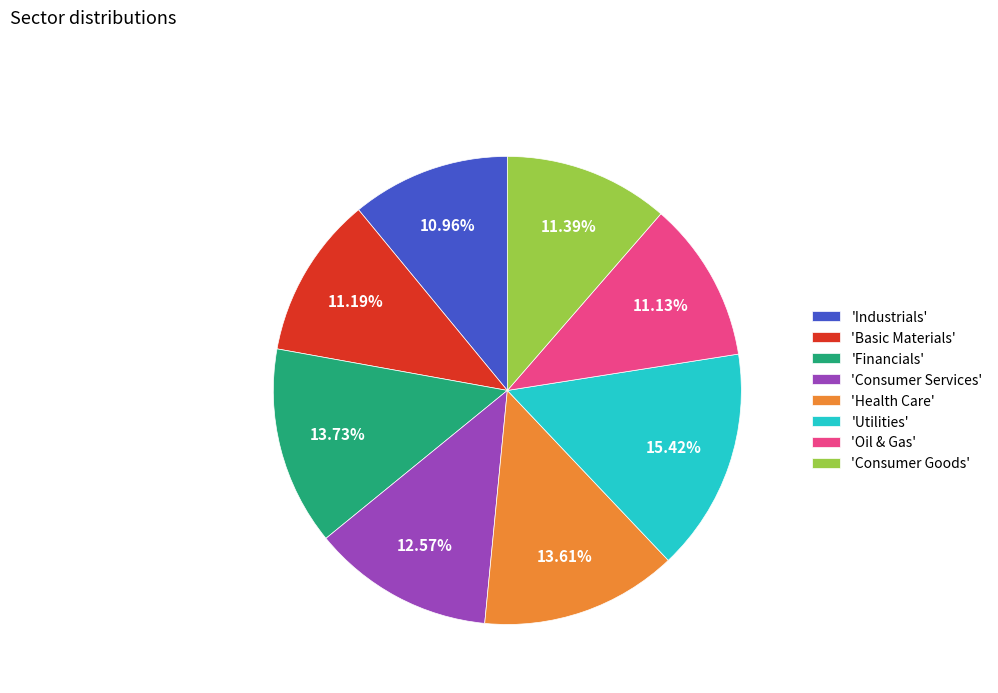

Which slice is the largest?

'Utilities'